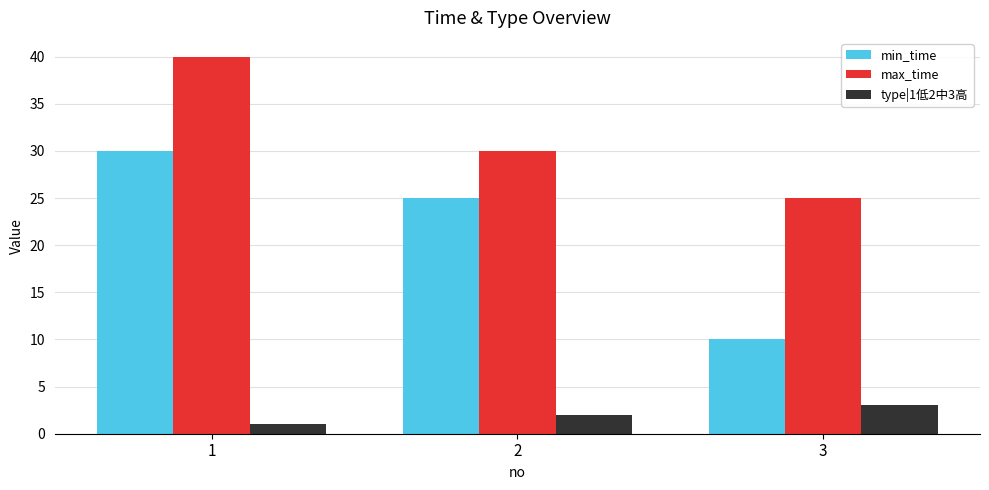

How many series are shown in this chart?

3